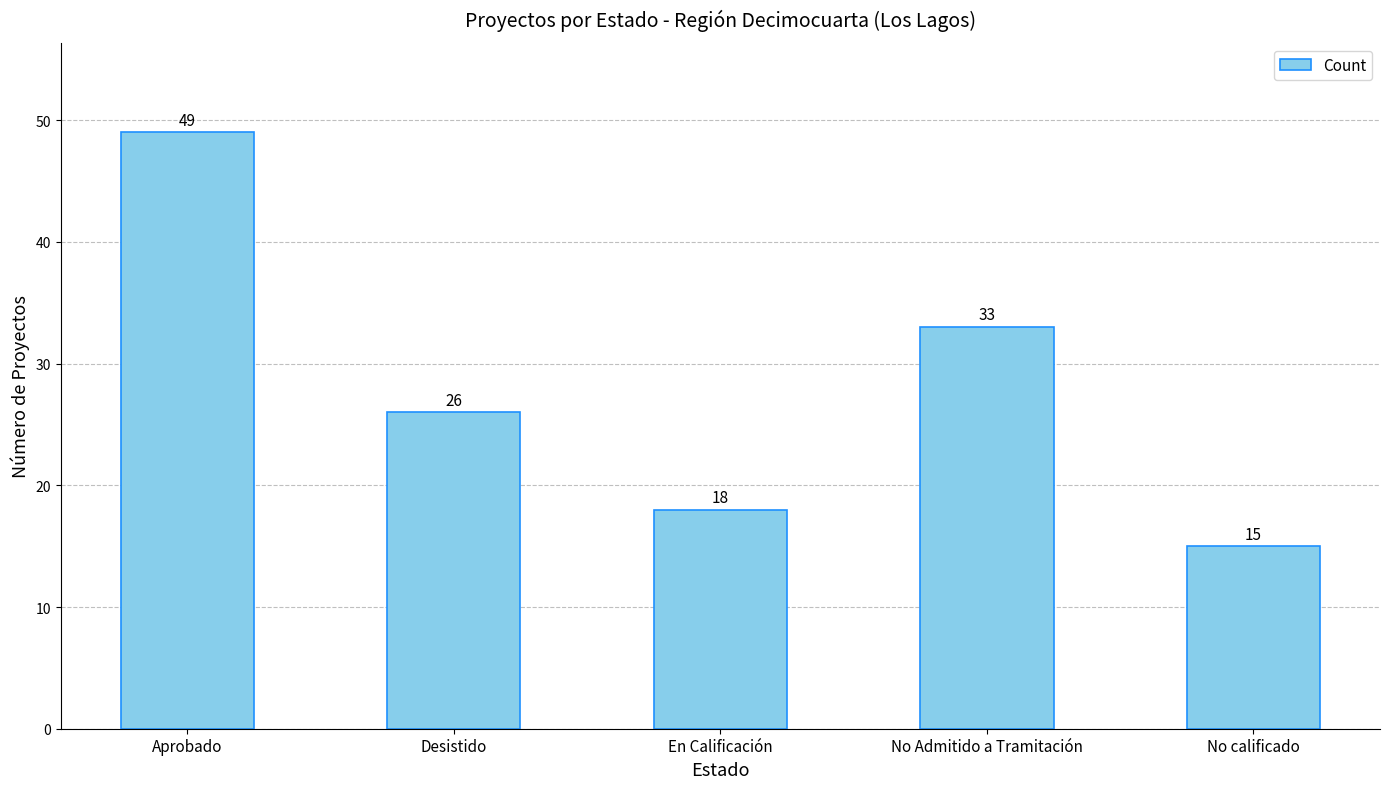

How many bars are there in total?

5